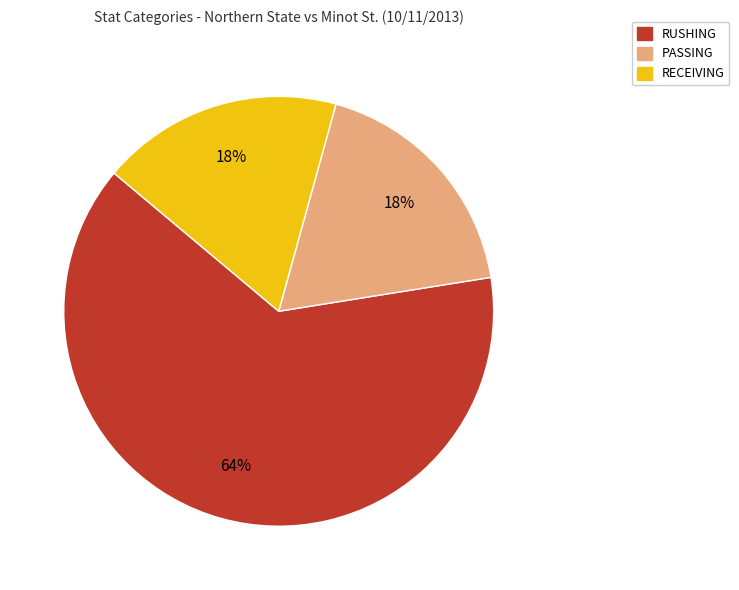

Is the sum of RECEIVING and RUSHING greater than half?

Yes